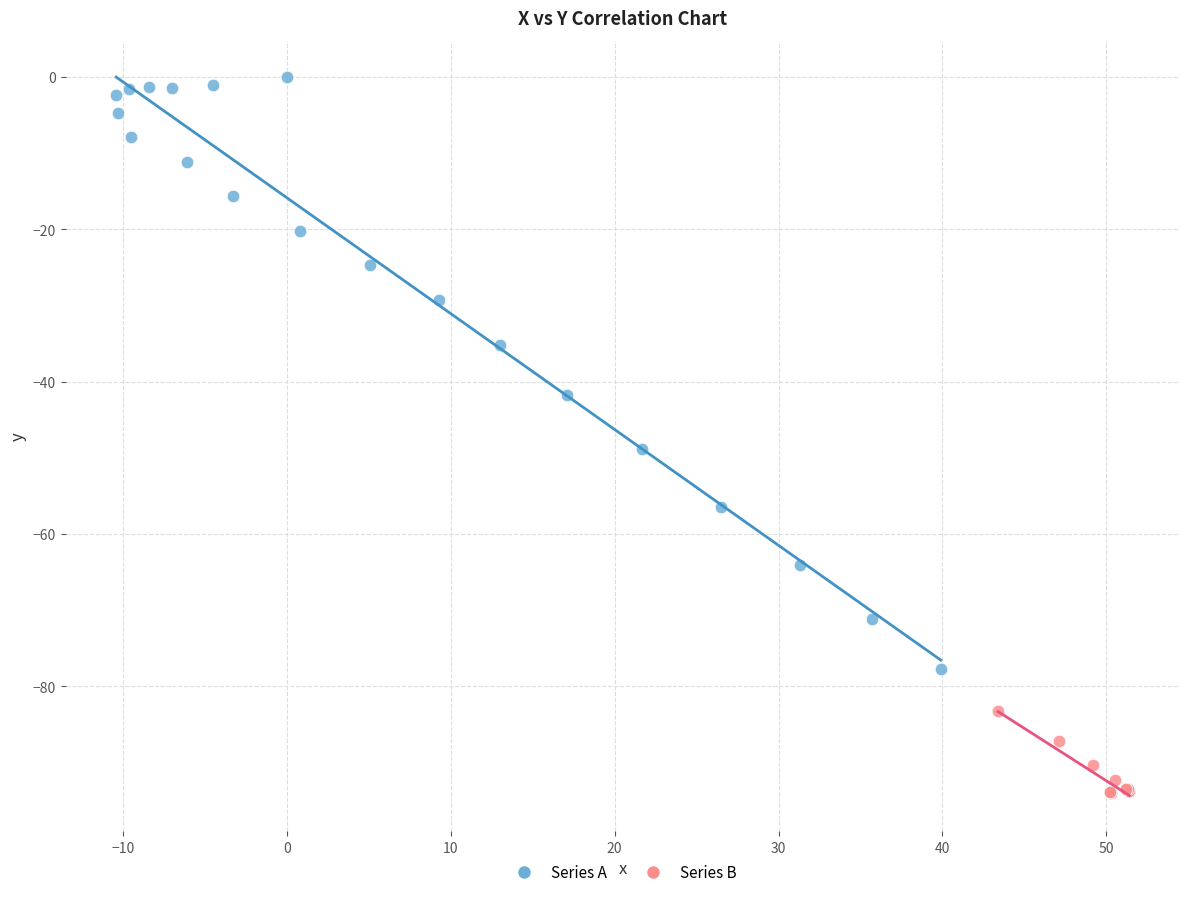

Which series contains the highest Y value?

Series A